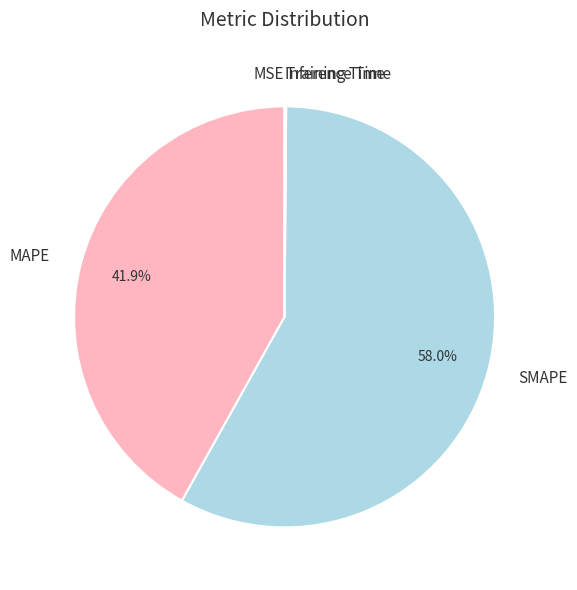

Is the sum of SMAPE and MAPE greater than half?

Yes